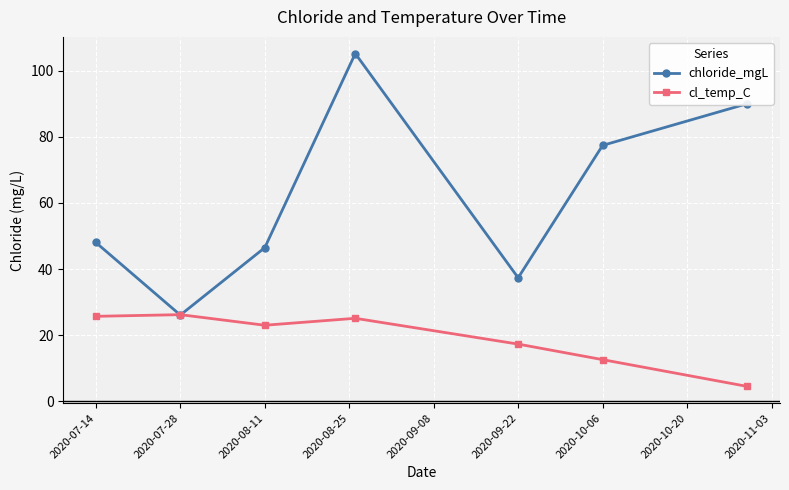

How many times do chloride_mgL and cl_temp_C cross each other?

2